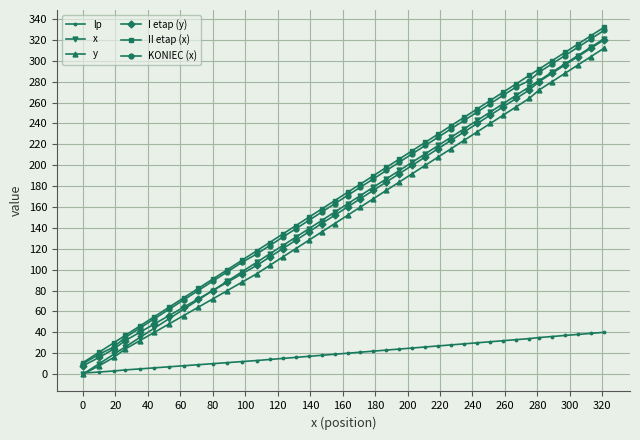

At how many categories does at least one series exceed 57?

34